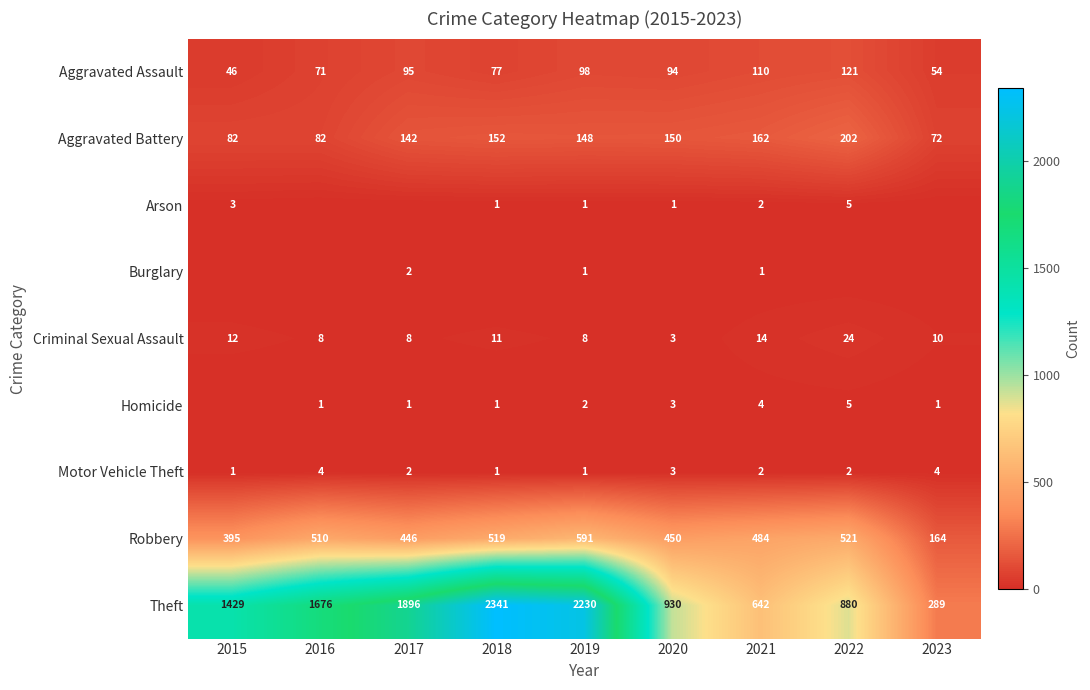

What value does the Aggravated Assault series have at 2022?

121